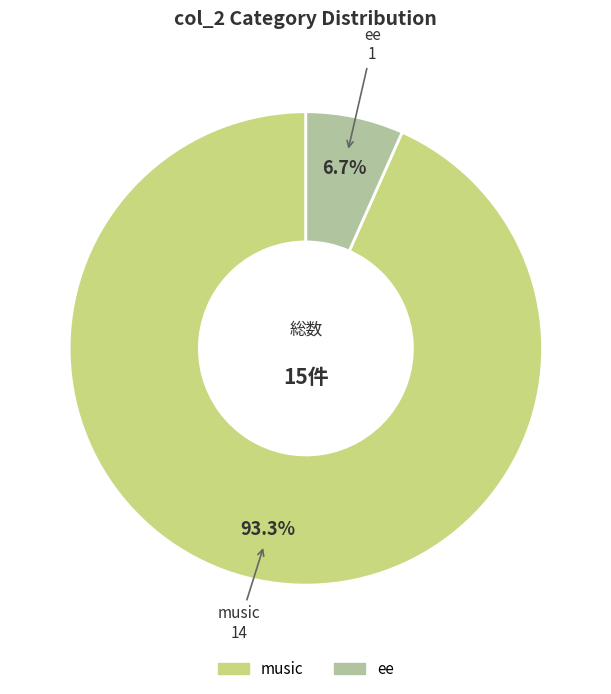

Combined, what portion of the pie is music and ee?

100.0%